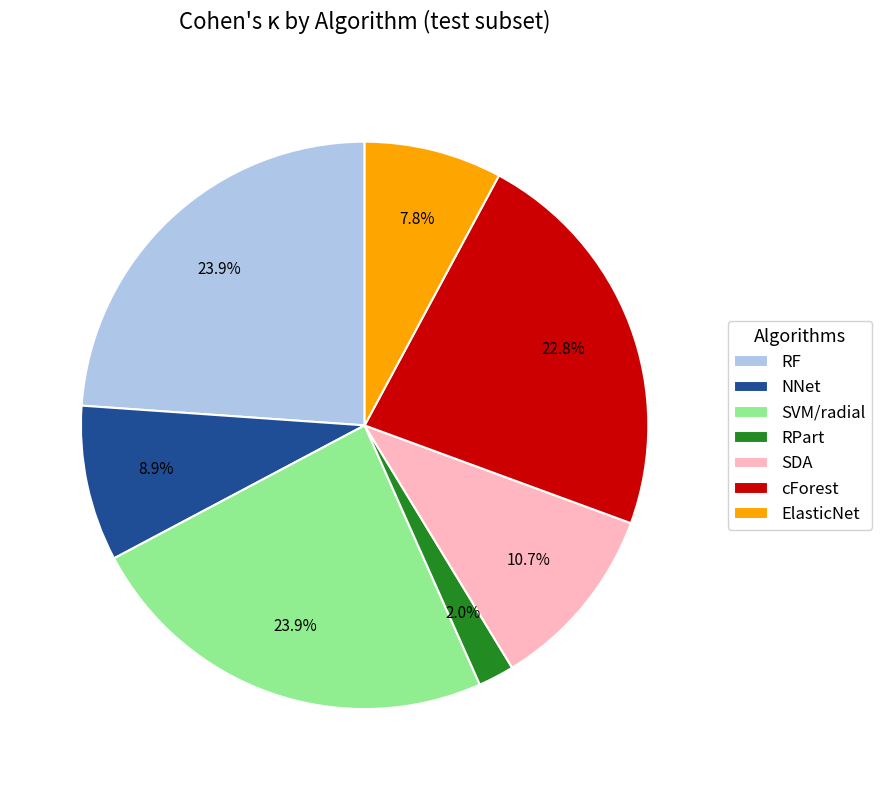

How many slices are in this pie chart?

7